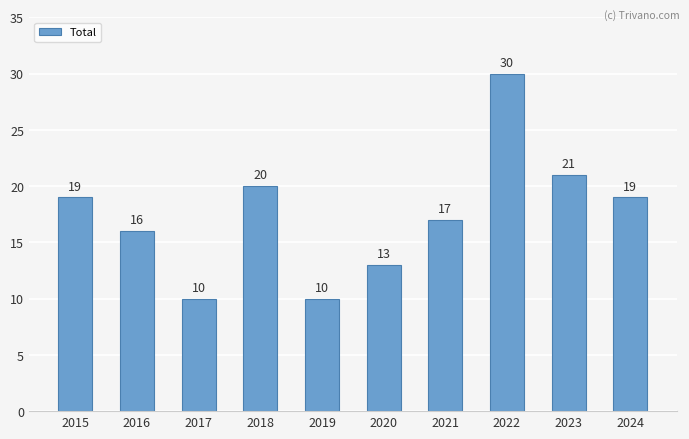

How many values are below 19?

5